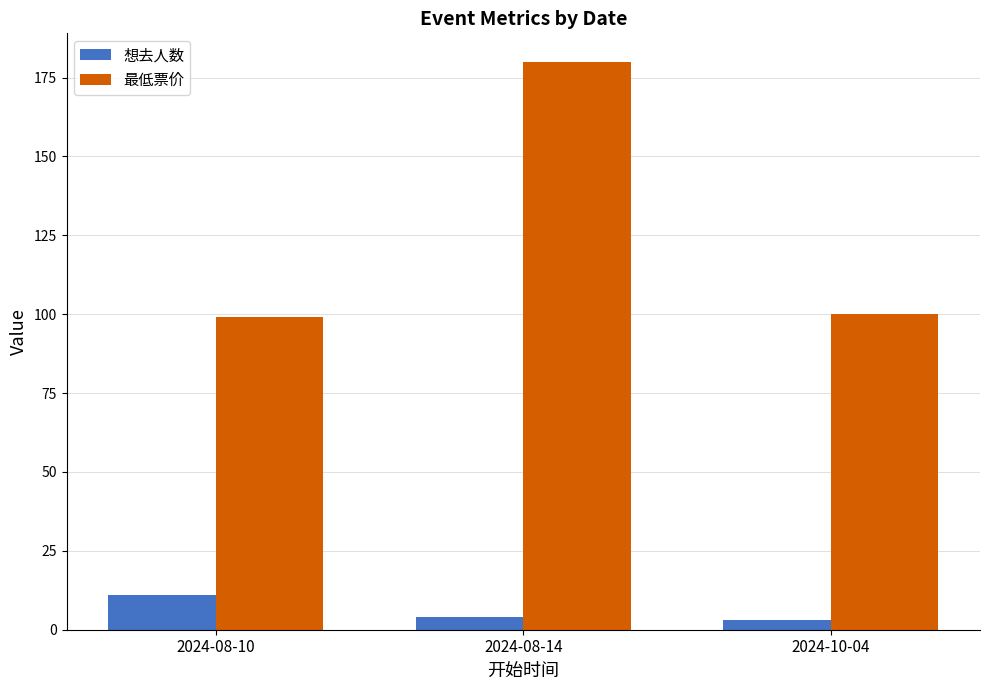

What is the maximum value shown in the chart?

180